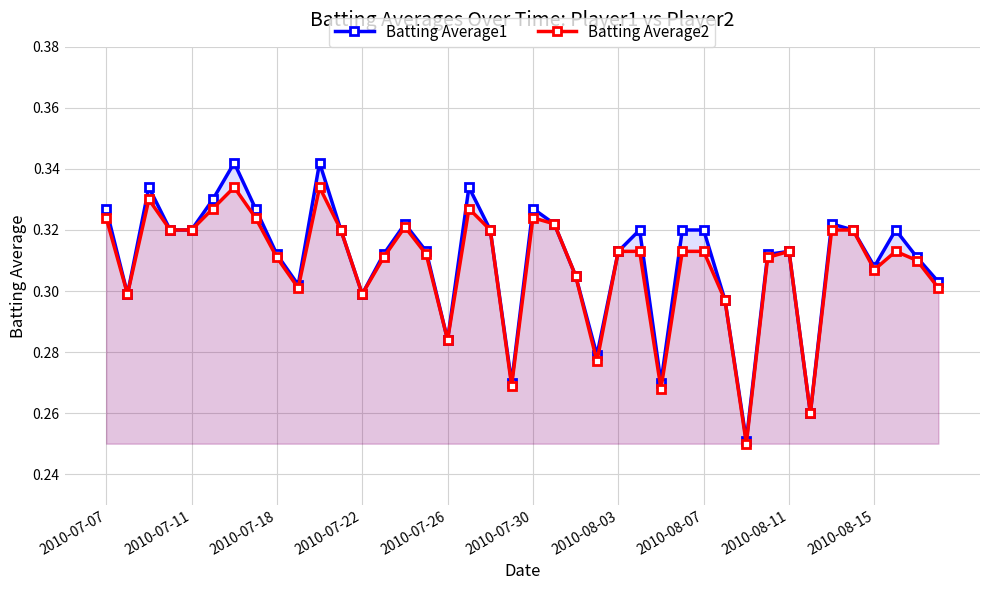

Which series has the widest spread of values?

Batting Average1